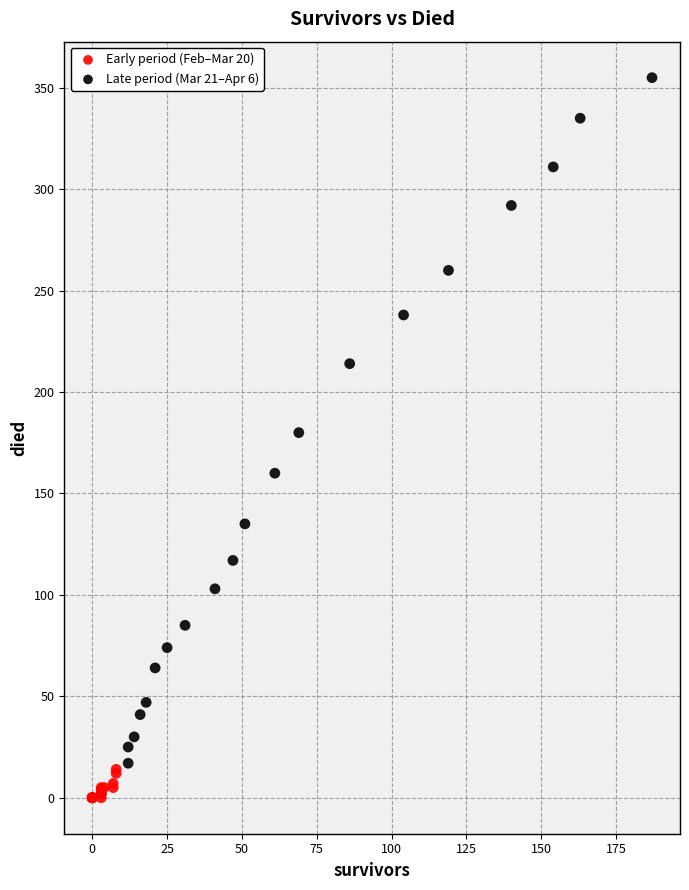

Which series has the largest Y range (max minus min)?

Late period (Mar 21–Apr 6)